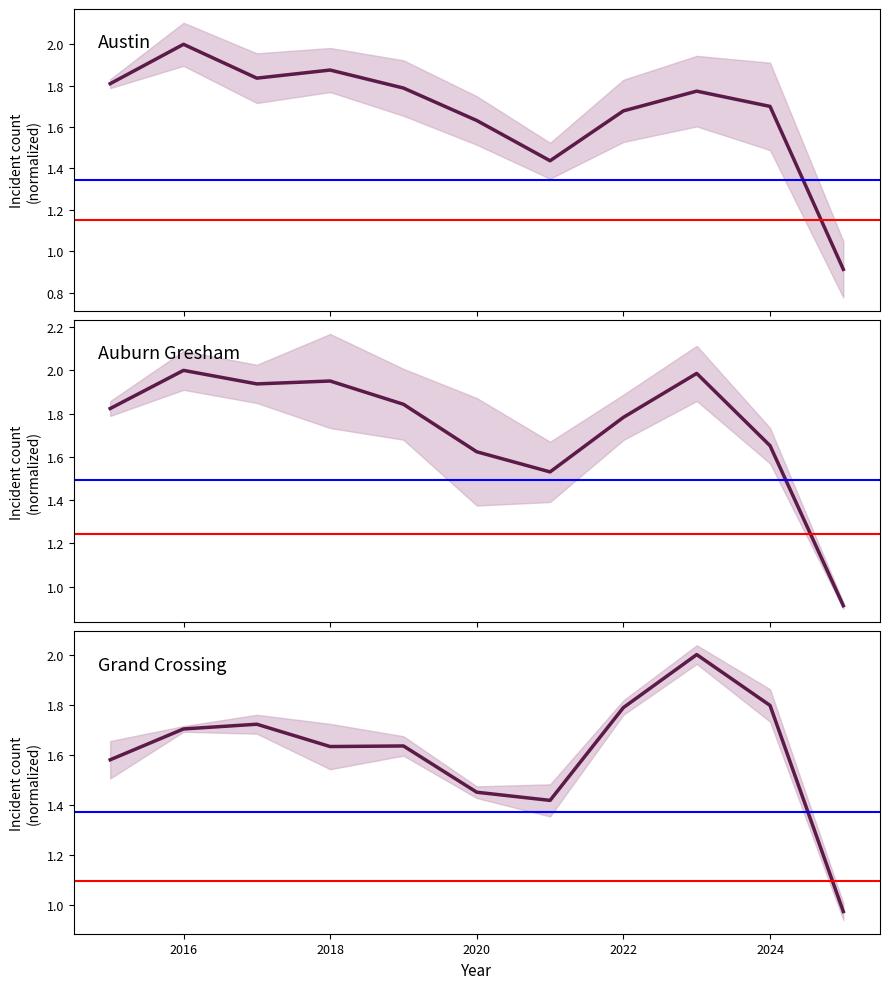

Which series changed the most between 2022 and 2024?

Auburn Gresham